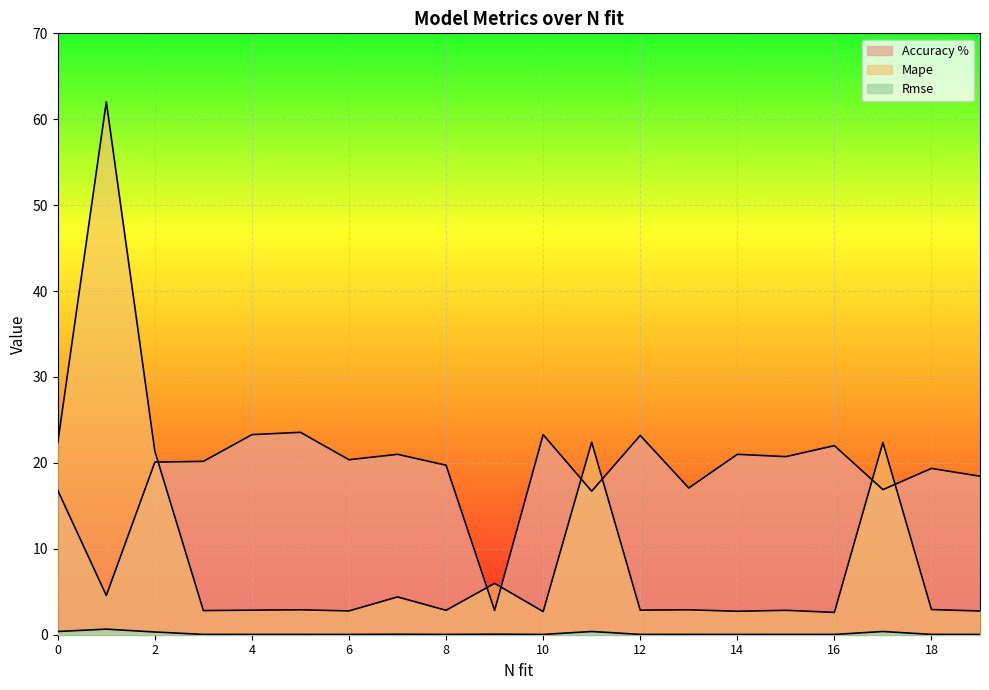

How many lines are shown in the chart?

3